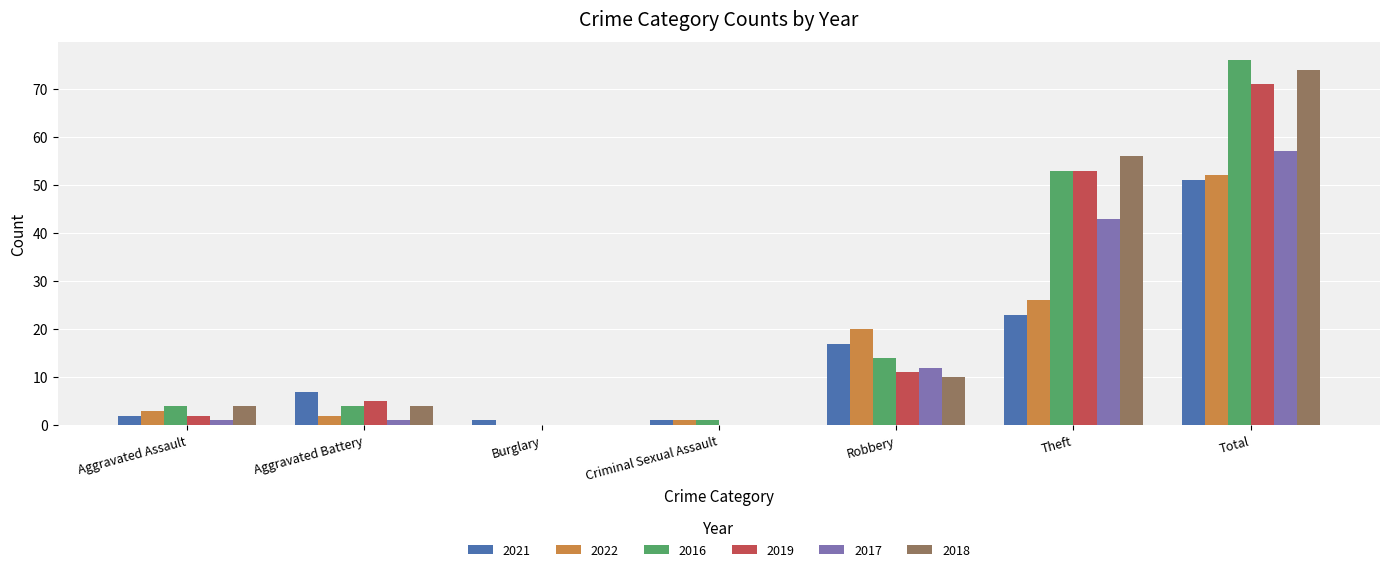

Reading right to left, list all the values displayed in this chart.

2021: 51	23	17	1	1	7	2
2022: 52	26	20	1	0	2	3
2016: 76	53	14	1	0	4	4
2019: 71	53	11	0	0	5	2
2017: 57	43	12	0	0	1	1
2018: 74	56	10	0	0	4	4